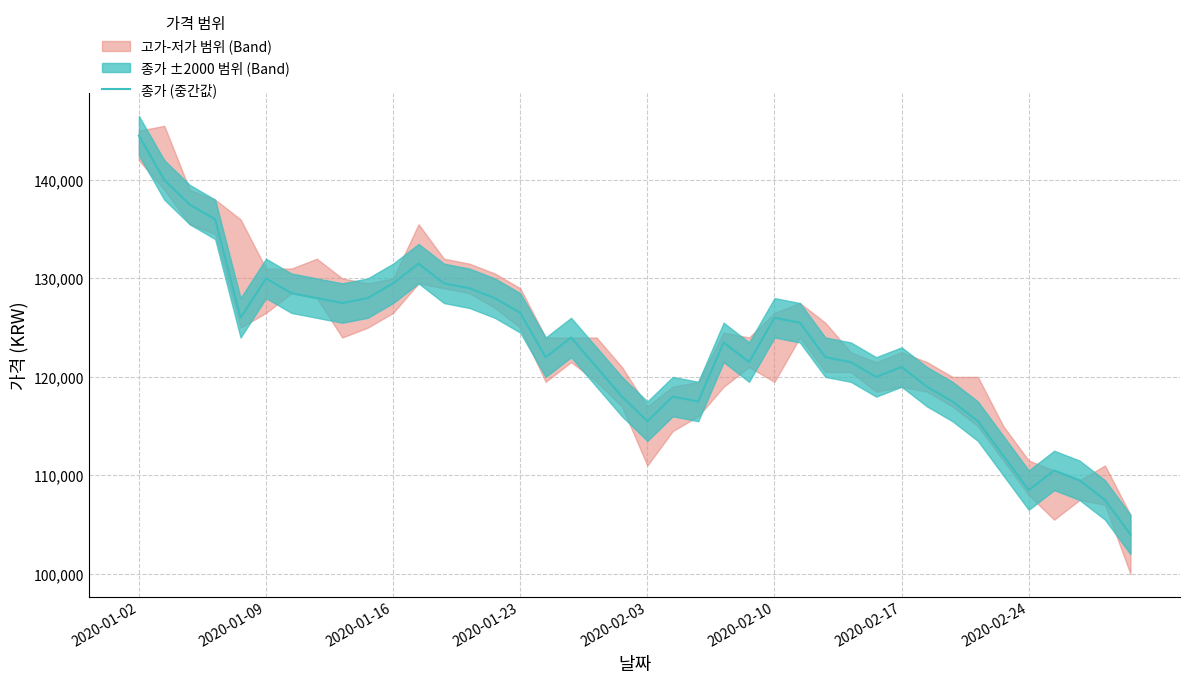

How many lines are shown in the chart?

1